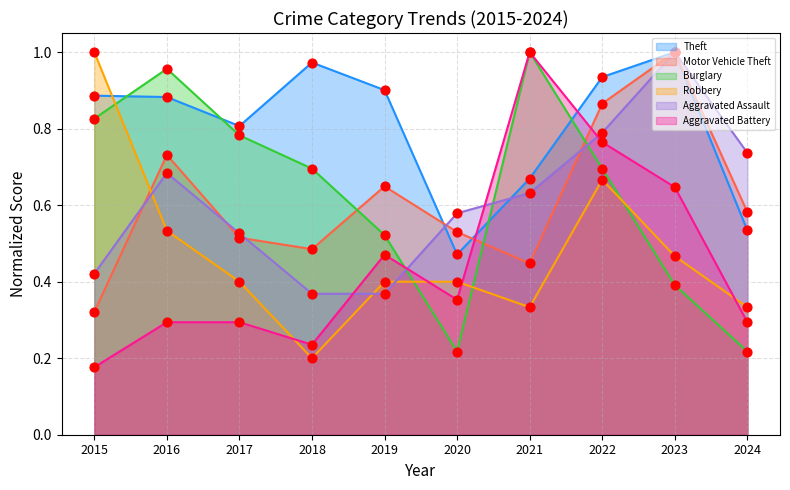

Is the value of Theft at 2015 greater than the value of Aggravated Battery at 2023?

Yes